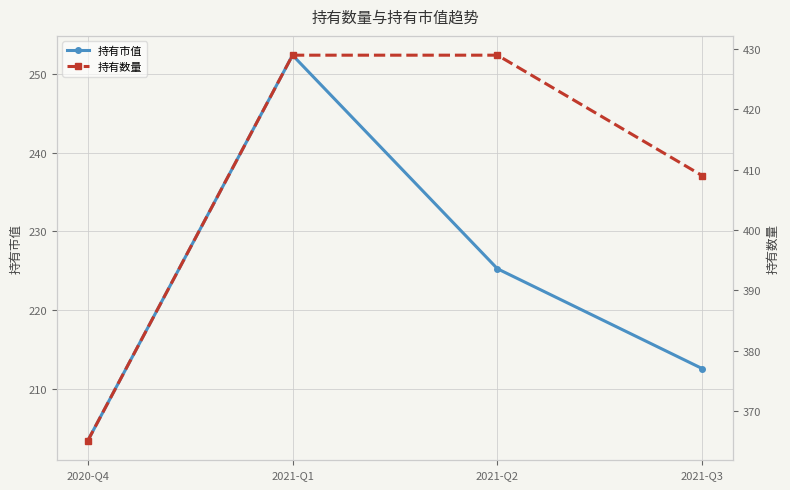

Is the value of 持有数量 at 2021-Q3 greater than the value of 持有市值 at 2021-Q1?

Yes